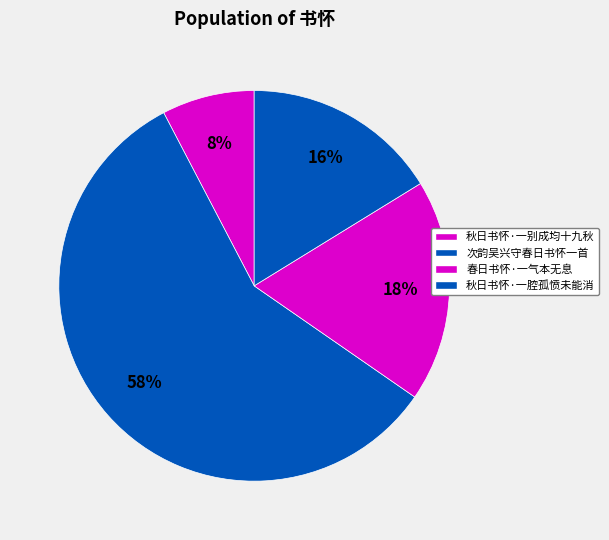

Is 秋日书怀·一腔孤愤未能消 the majority of the pie?

No